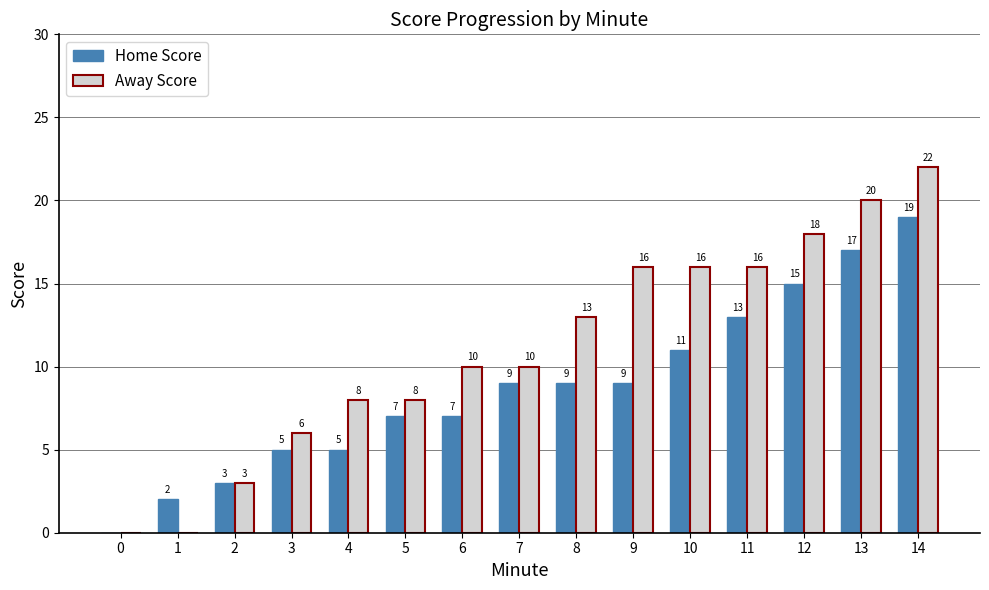

What is the sum of the Home Score values at 10 and 0?

11